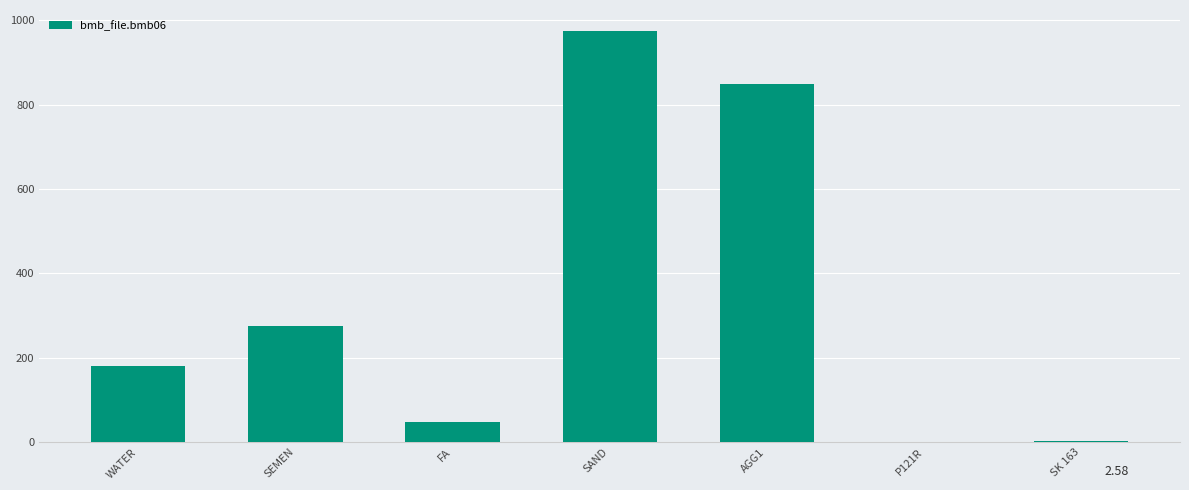

What value does the data have at SEMEN?

275.0